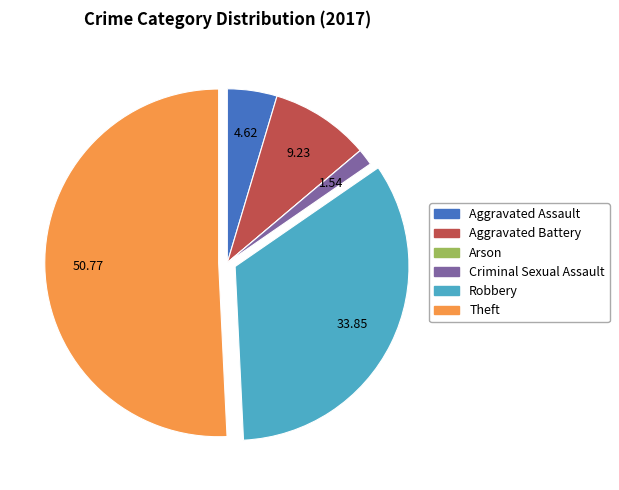

Do Aggravated Assault and Aggravated Battery together represent more than half of the pie?

No